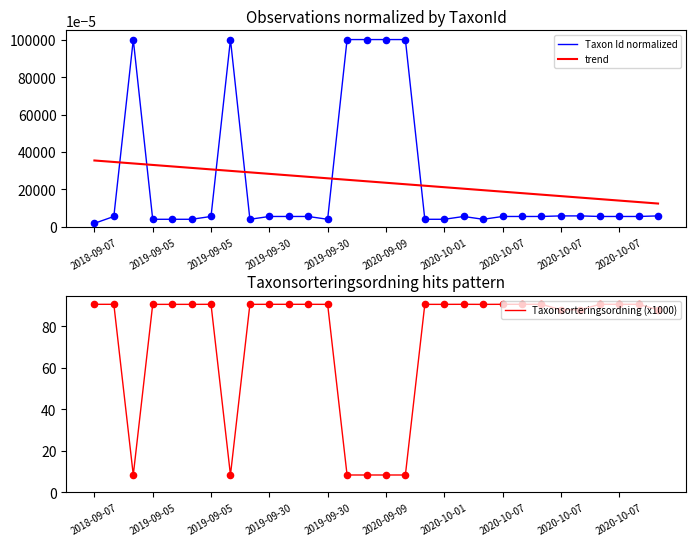

At which category is the sum across all series the highest?

2019-09-05